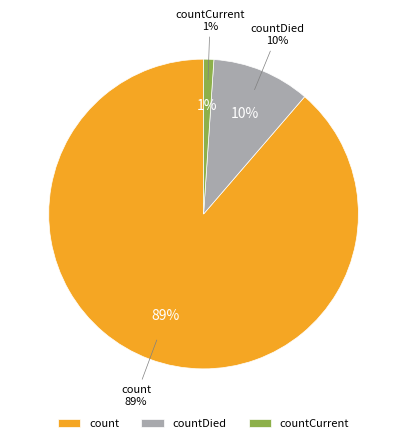

Is it true that countCurrent is 1% of the pie?

True